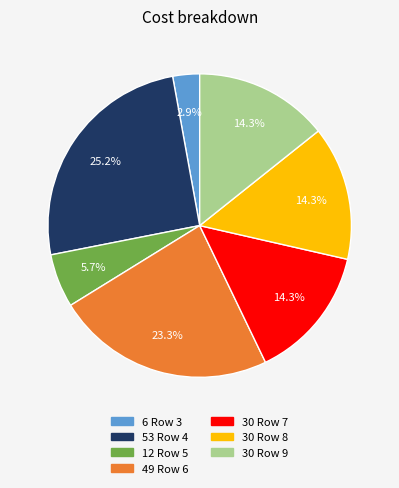

Is there any slice that represents more than half of the pie?

No